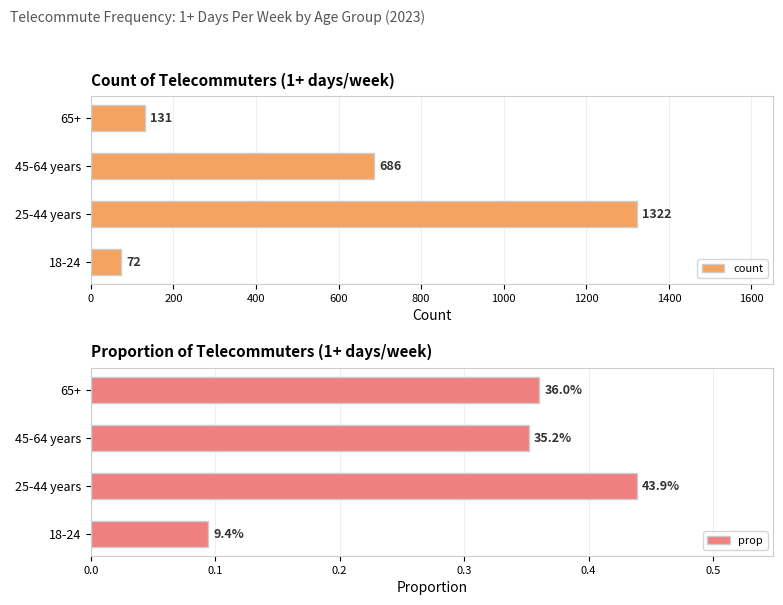

Rank the categories by count value from lowest to highest.

18-24, 65+, 45-64 years, 25-44 years